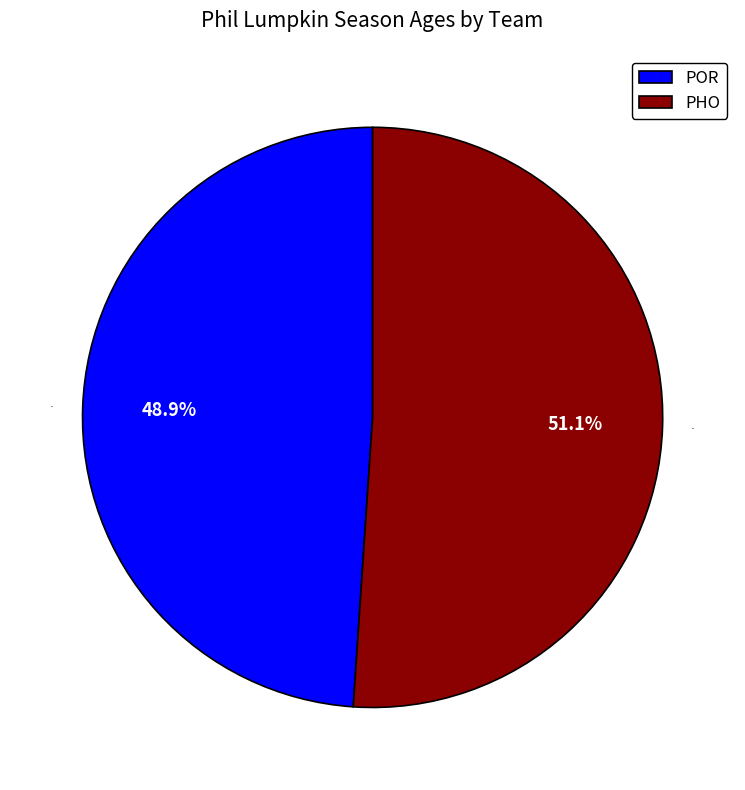

The POR slice represents 37% of the pie. True or false?

False